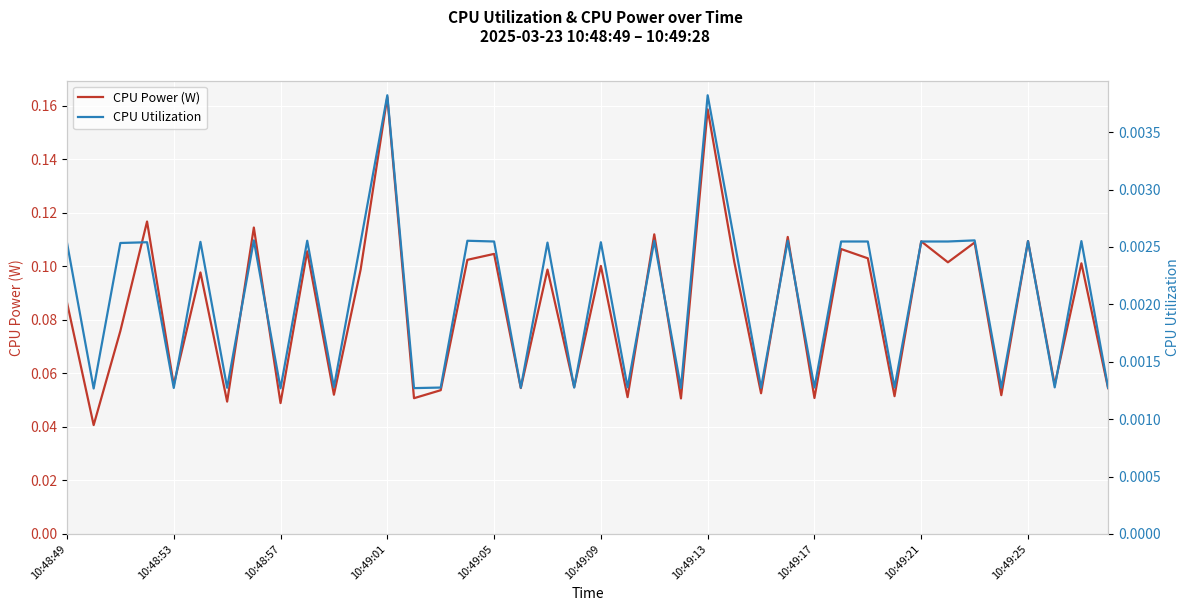

Which series has the largest range (max minus min)?

CPU Power (W)